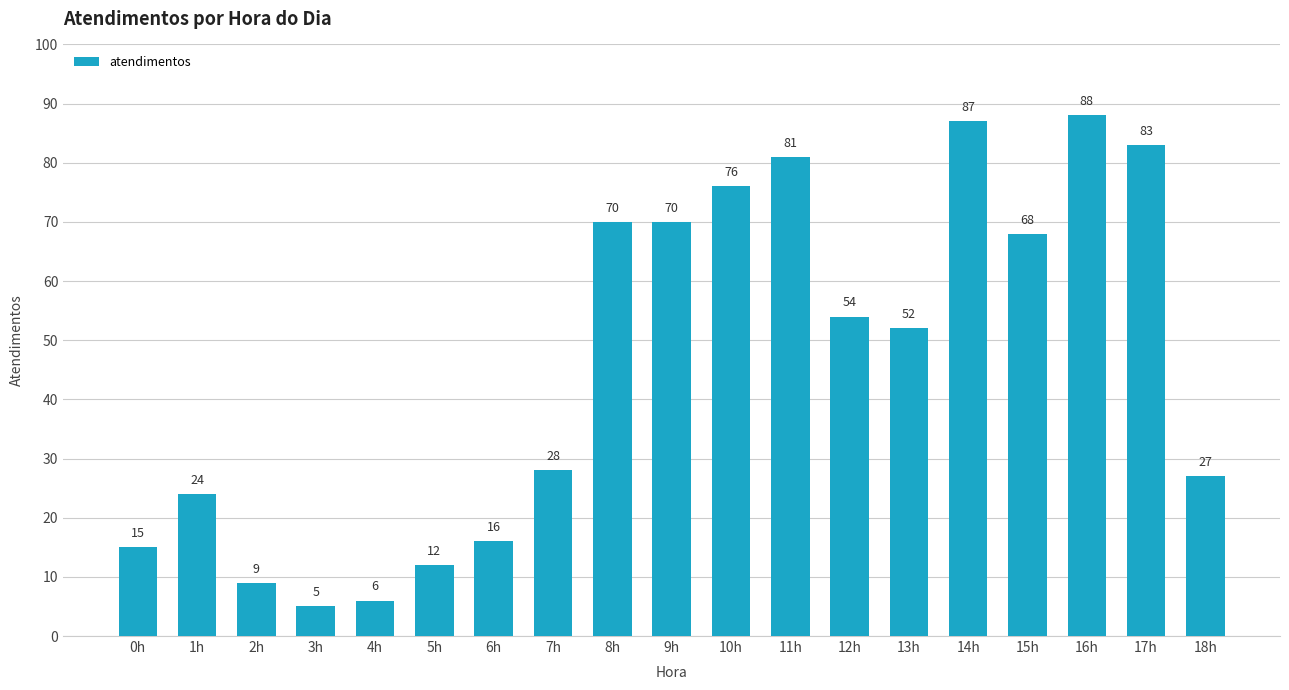

What is the approximate value at 3h?

5